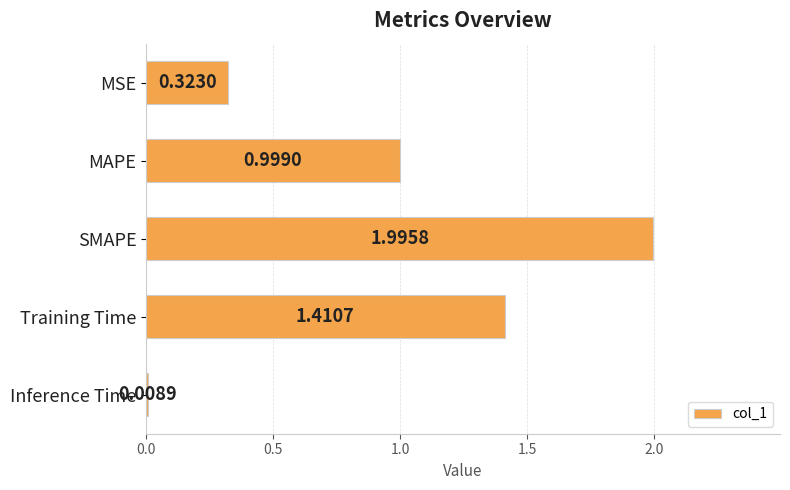

What is the change in value from MAPE to Training Time?

+0.4